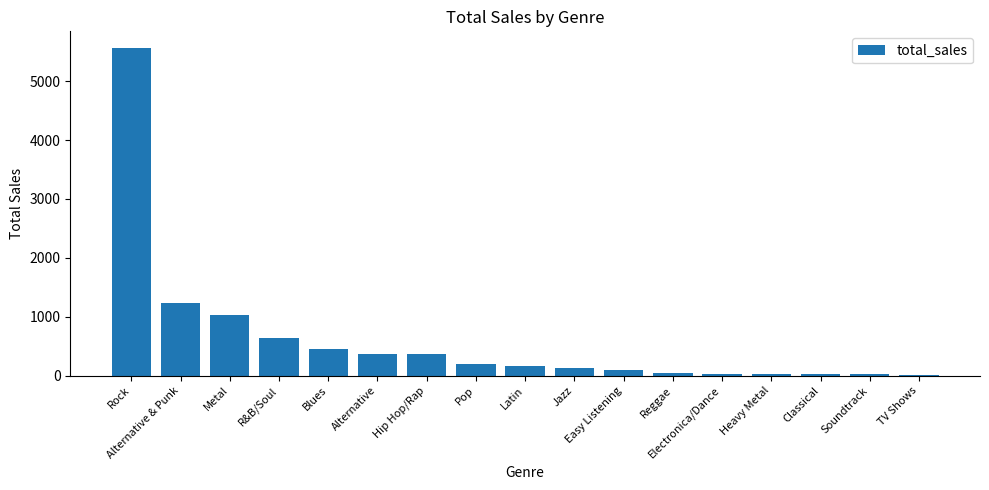

True or false: the data shows 1703.9 at Metal.

False